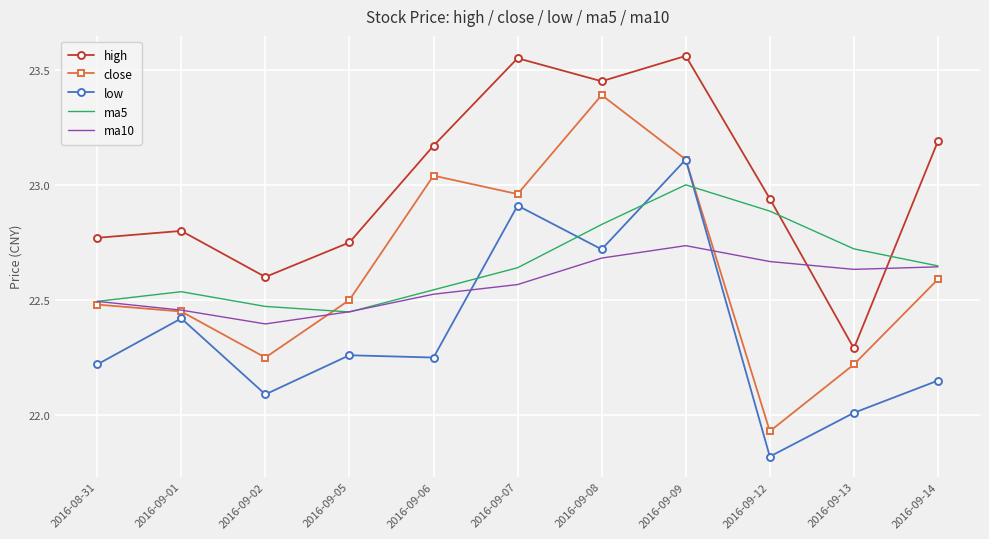

What are all the series names shown in the legend?

high, close, low, ma5, ma10